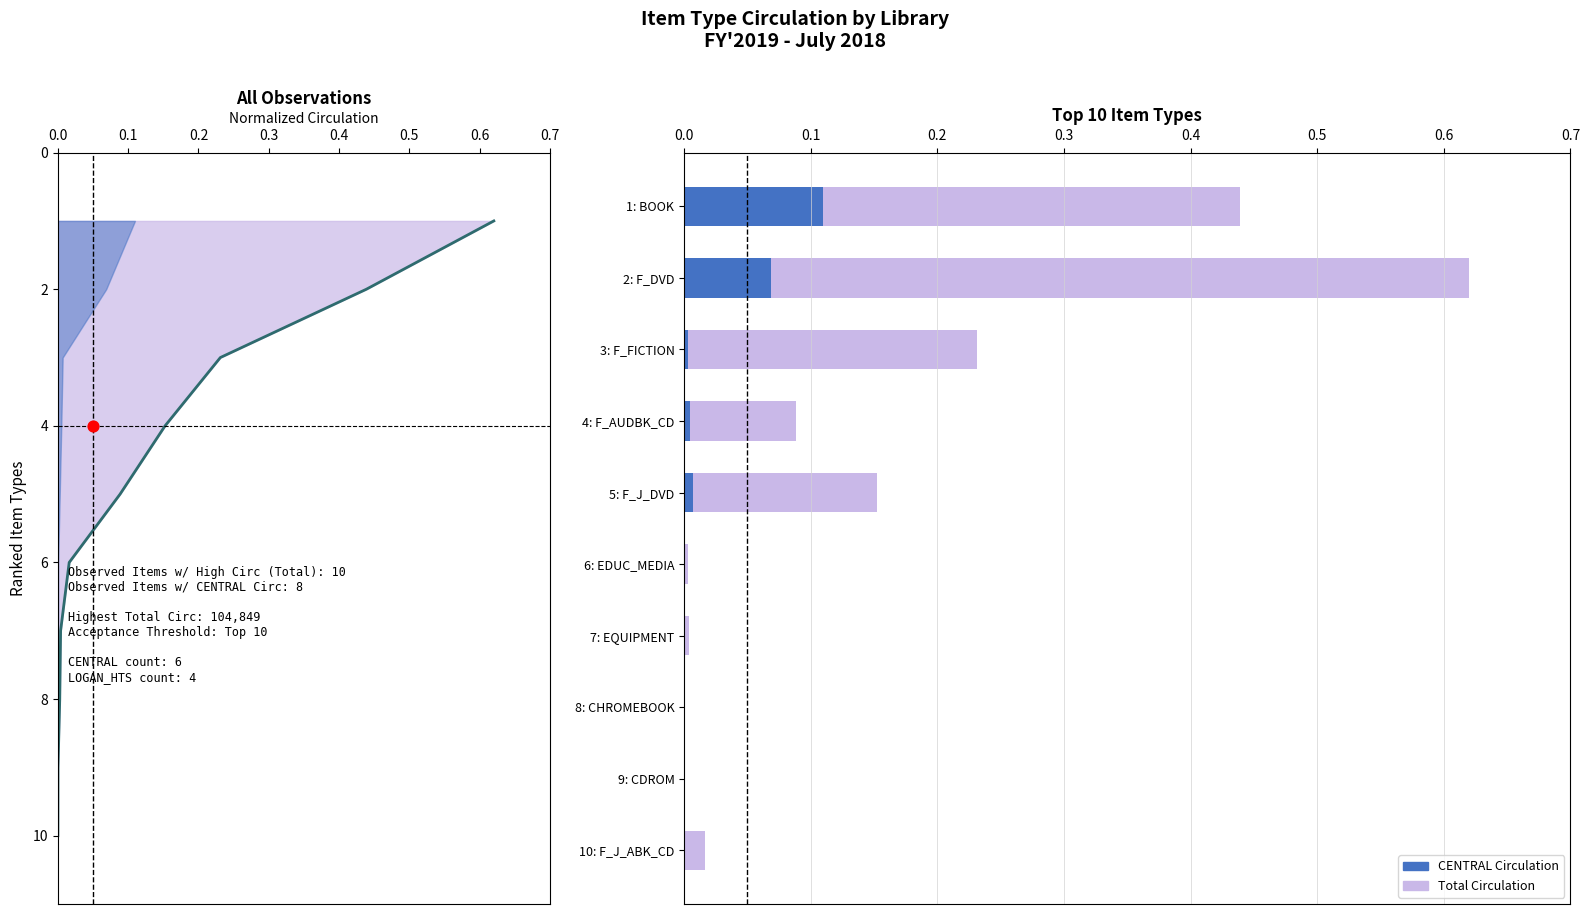

Which series has the largest total across all categories?

Total Circulation